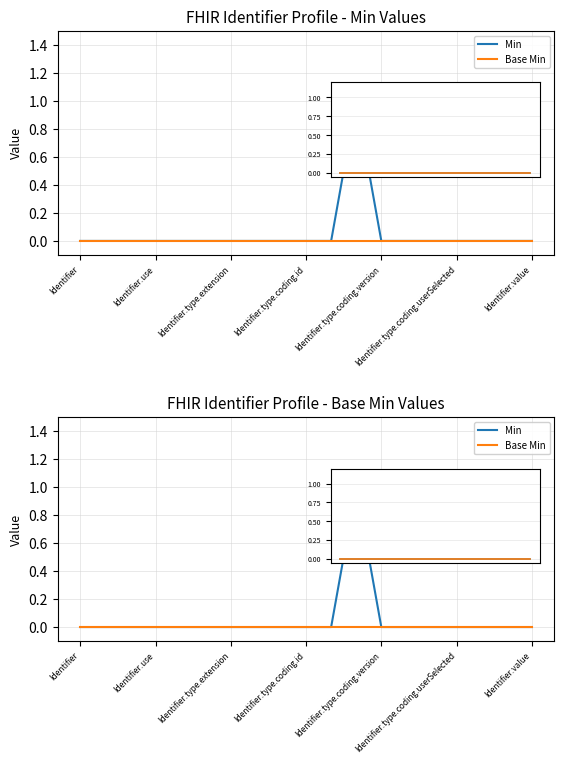

At how many categories does at least one series exceed 0?

1